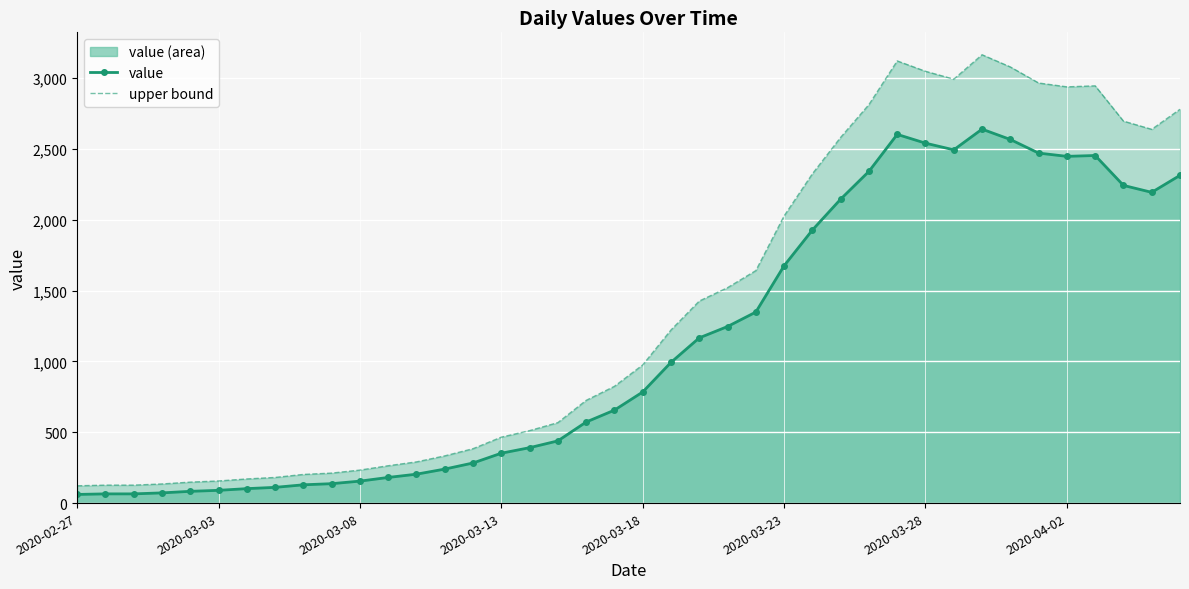

At how many categories does at least one series exceed 260?

29